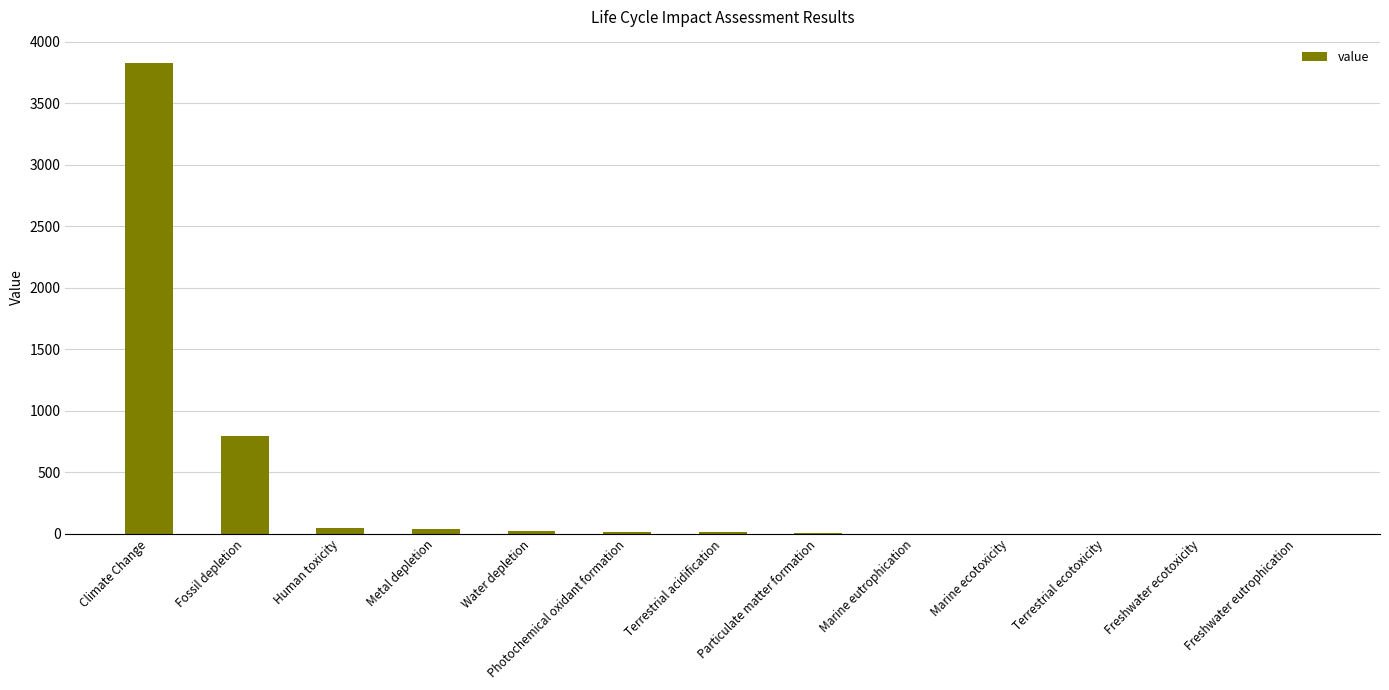

At which label does the data first exceed 11?

Climate Change